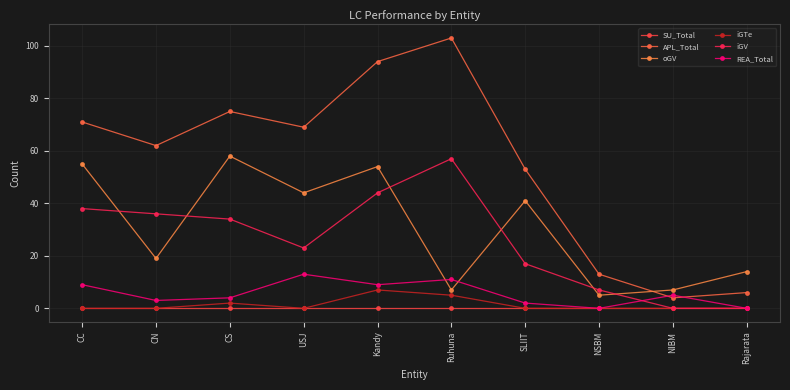

Reading right to left, list all the values displayed in this chart.

SU_Total: Rajarata=0	NIBM=0	NSBM=0	SLIIT=0	Ruhuna=0	Kandy=0	USJ=0	CS=0	CN=0	CC=0
APL_Total: Rajarata=6	NIBM=4	NSBM=13	SLIIT=53	Ruhuna=103	Kandy=94	USJ=69	CS=75	CN=62	CC=71
oGV: Rajarata=14	NIBM=7	NSBM=5	SLIIT=41	Ruhuna=7	Kandy=54	USJ=44	CS=58	CN=19	CC=55
iGTe: Rajarata=0	NIBM=0	NSBM=0	SLIIT=0	Ruhuna=5	Kandy=7	USJ=0	CS=2	CN=0	CC=0
iGV: Rajarata=0	NIBM=0	NSBM=7	SLIIT=17	Ruhuna=57	Kandy=44	USJ=23	CS=34	CN=36	CC=38
REA_Total: Rajarata=0	NIBM=5	NSBM=0	SLIIT=2	Ruhuna=11	Kandy=9	USJ=13	CS=4	CN=3	CC=9